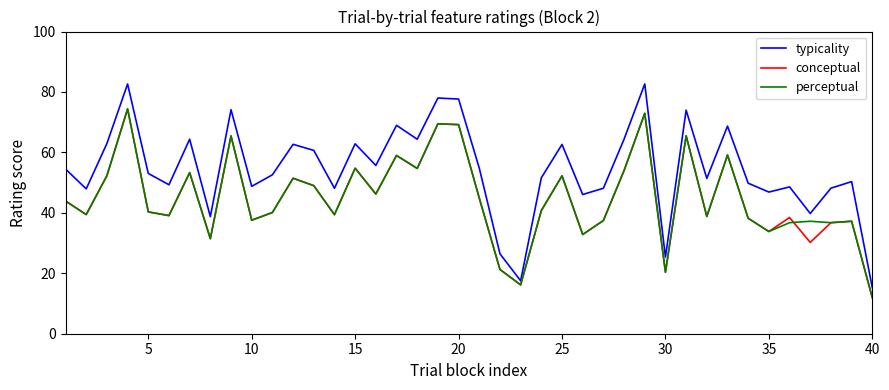

What is the minimum value shown in the chart?

11.9